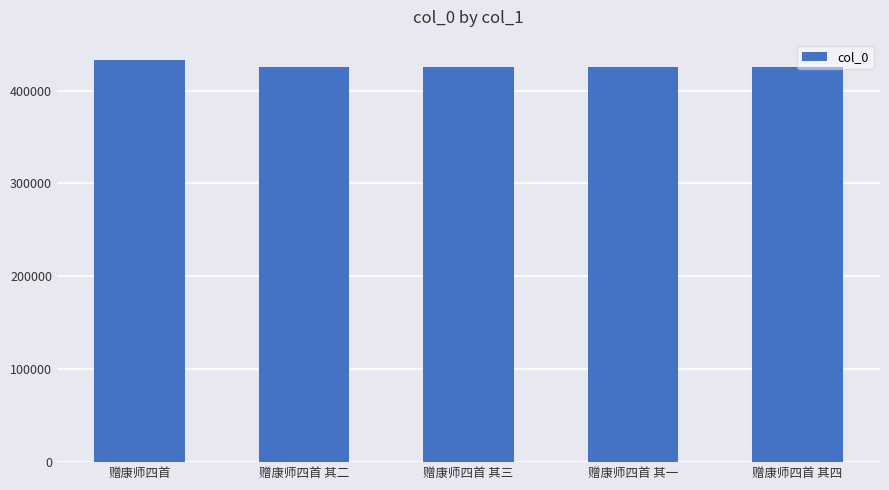

What is the sum of all values?

2133329